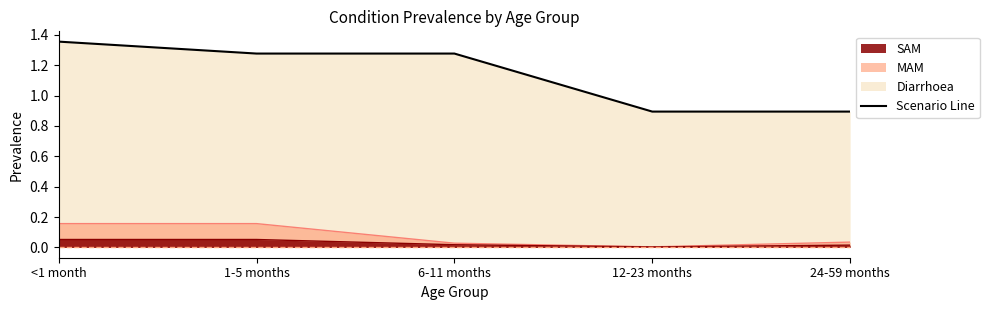

What is the maximum value for Diarrhoea?

1.4